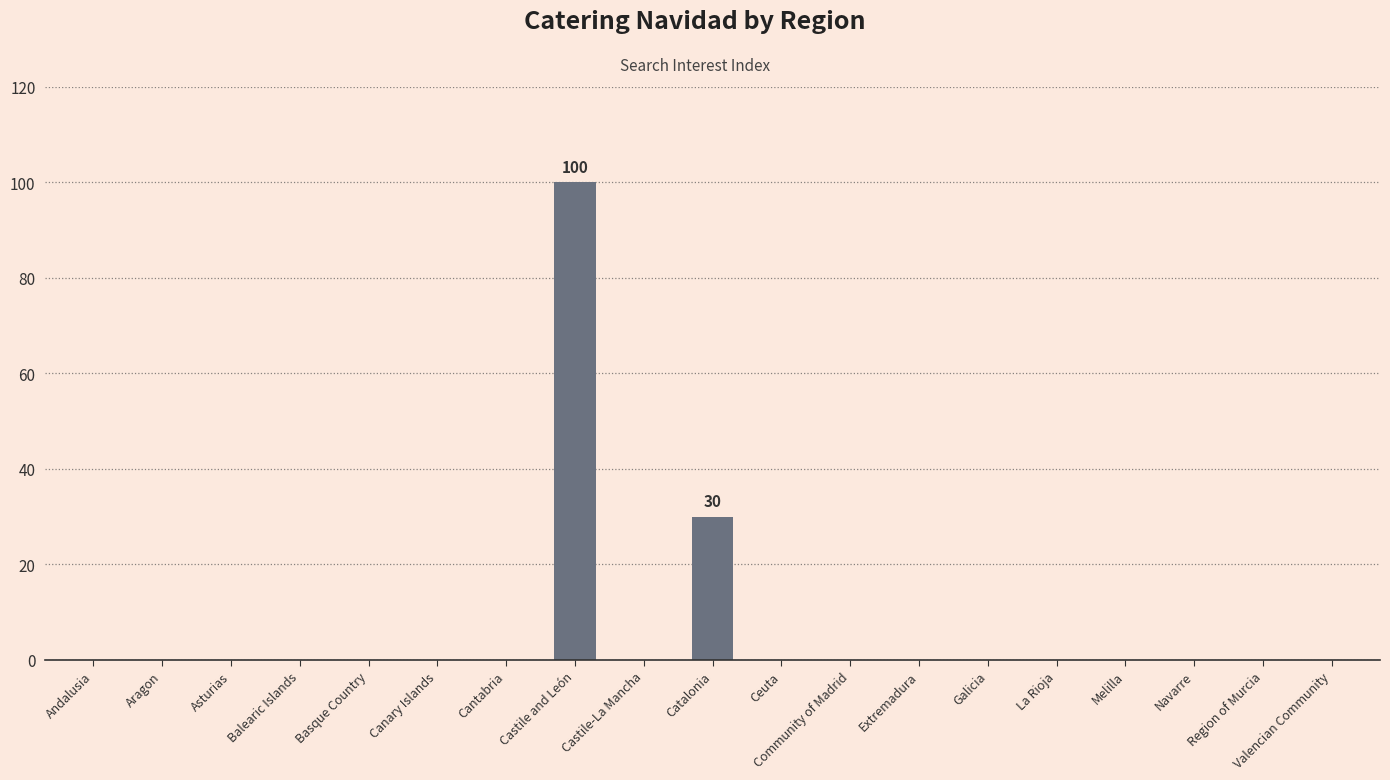

Count the number of categories in the chart.

19